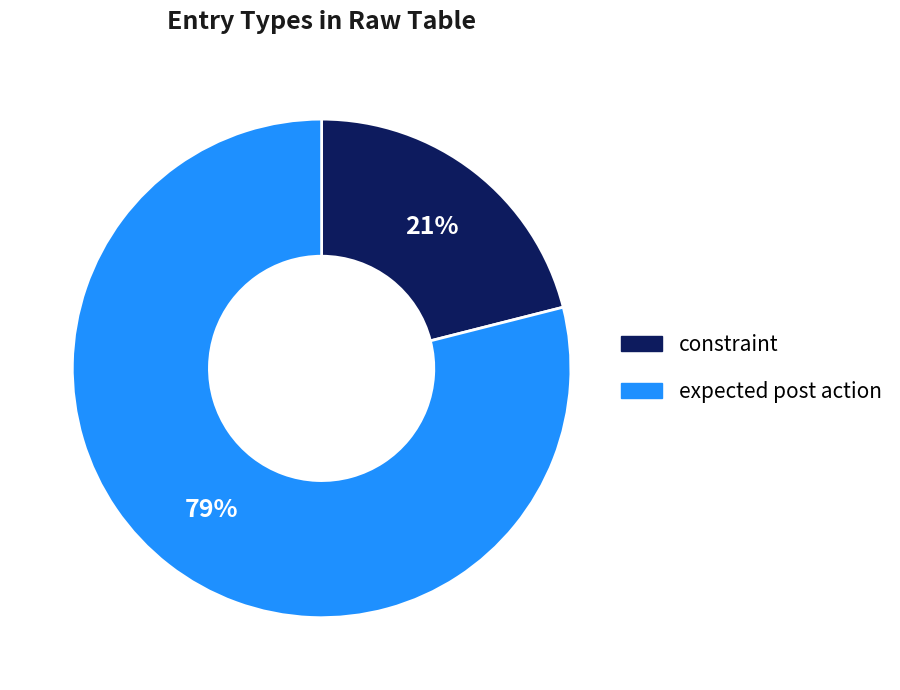

What is the majority slice?

expected post action